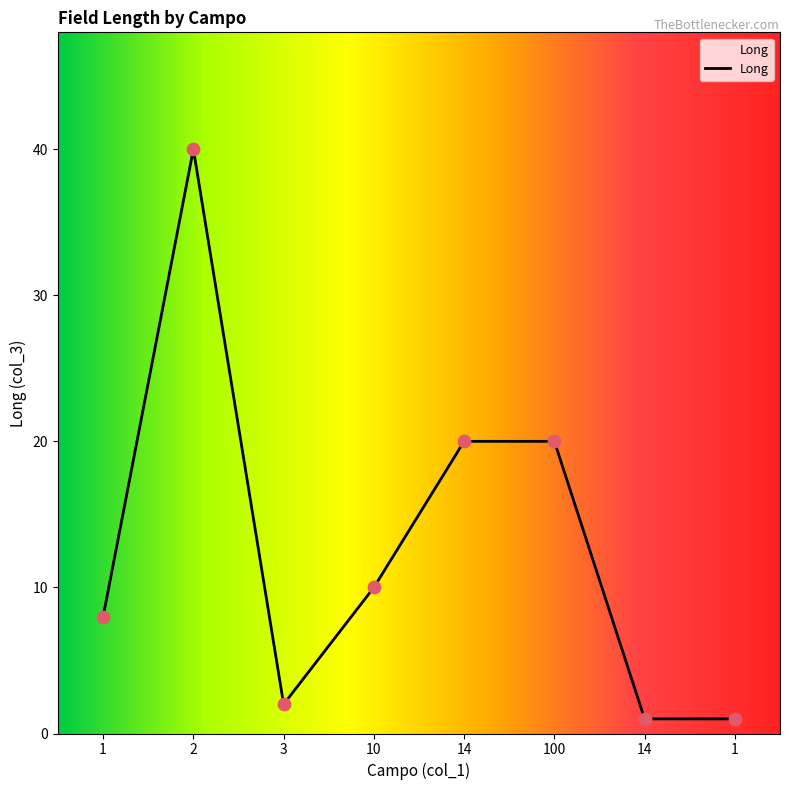

Between 100 and 1, which is larger?

100